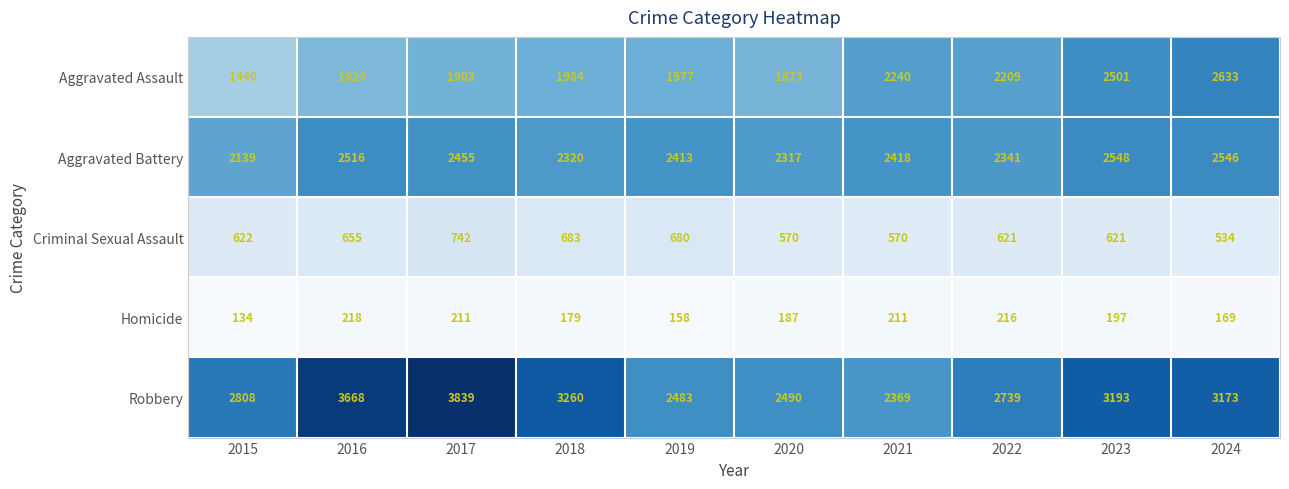

What is the difference between the Aggravated Battery values at 2015 and 2021?

279